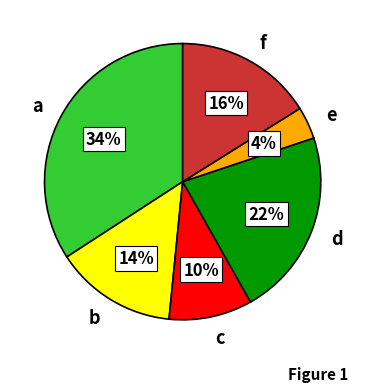

Which slice is the smallest?

e